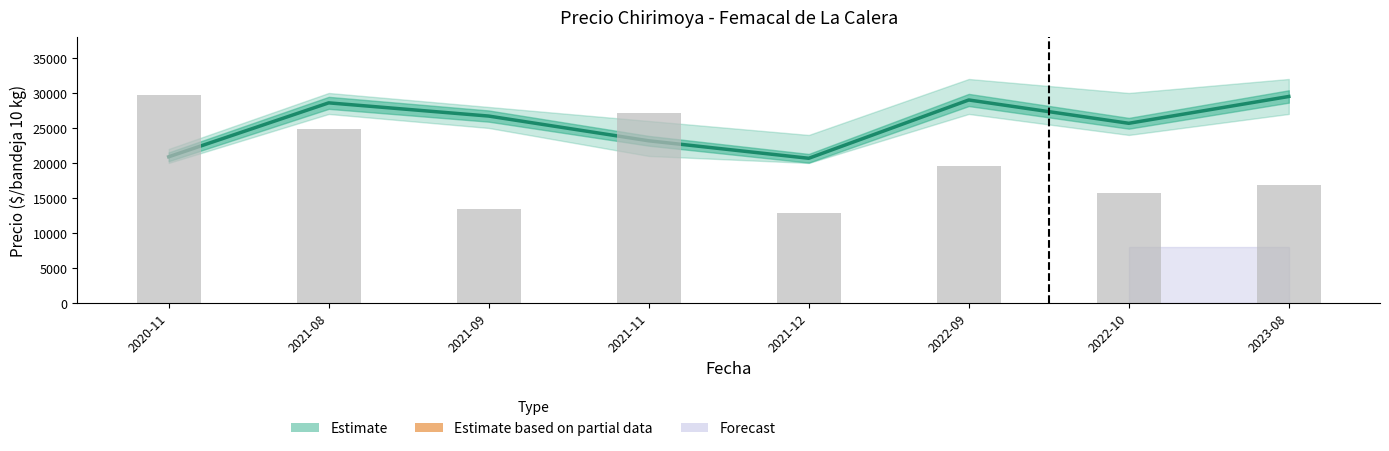

List the labels in order of value, largest first.

2020-11, 2021-11, 2021-08, 2022-09, 2023-08, 2022-10, 2021-09, 2021-12